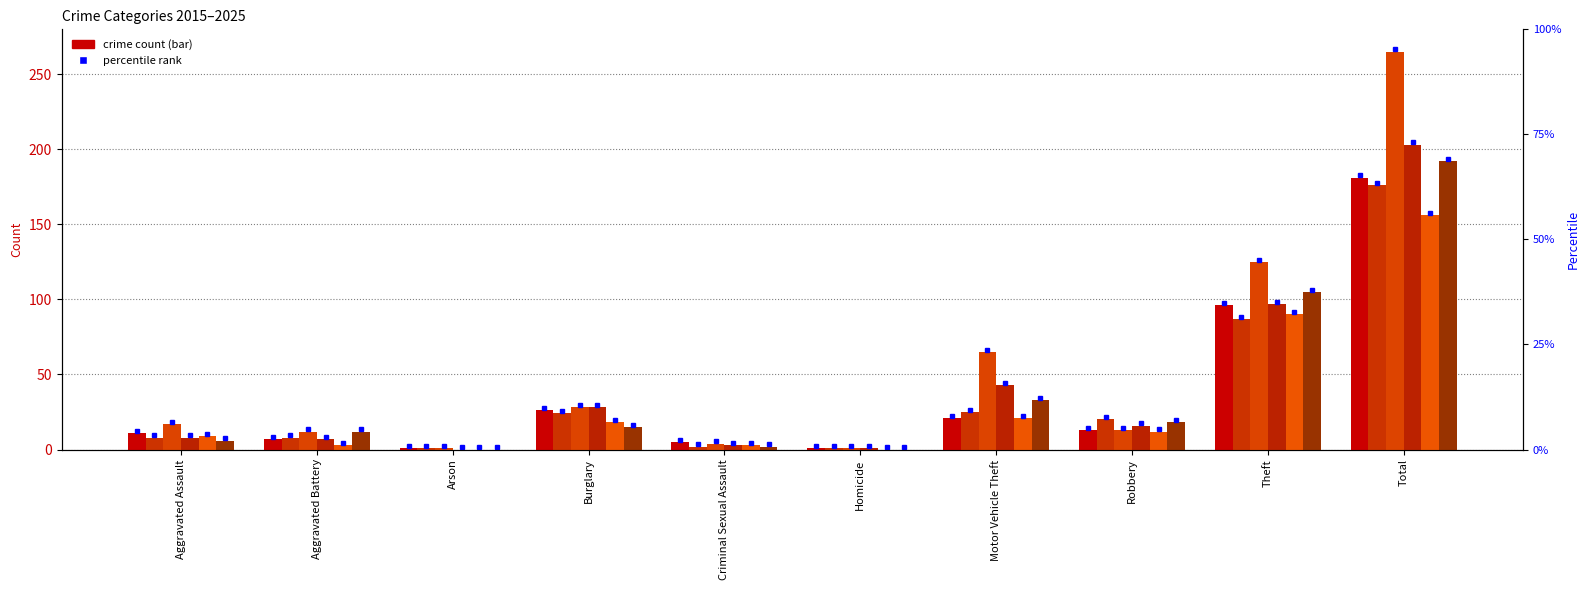

How many positive values does the 2022 series have?

8